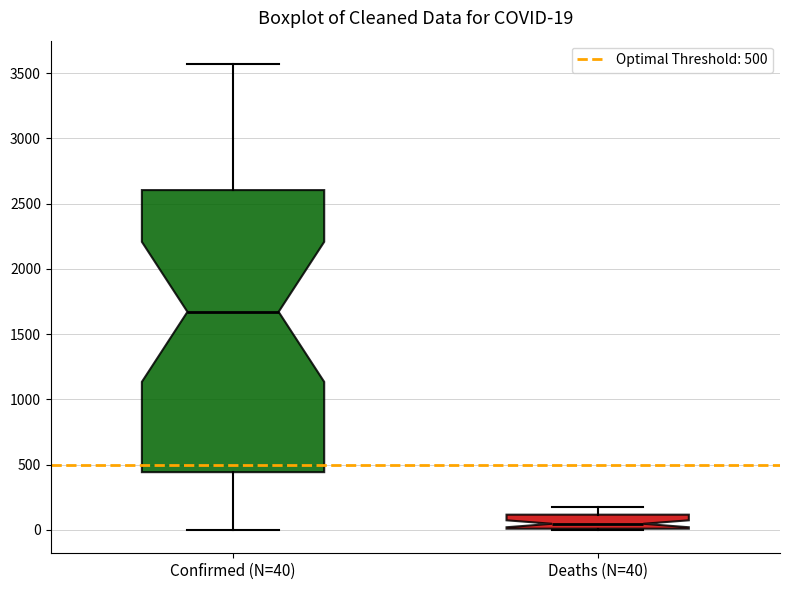

Which box has the lowest median line?

Deaths (N=40)